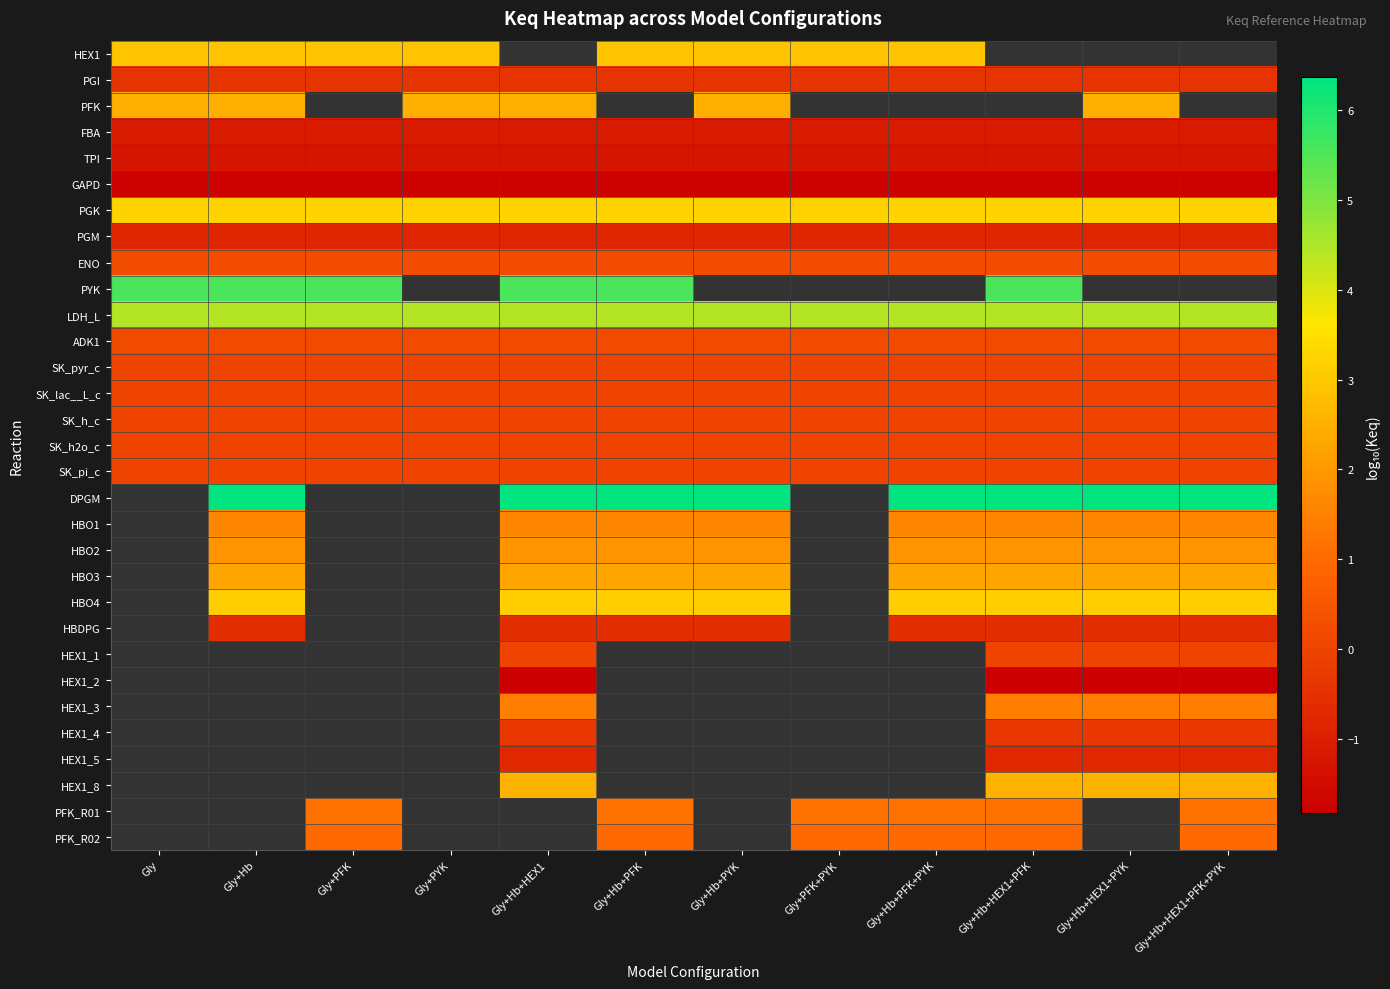

True or false: PFK_R02 has a value of 1.6 at Gly+Hb+PFK.

False